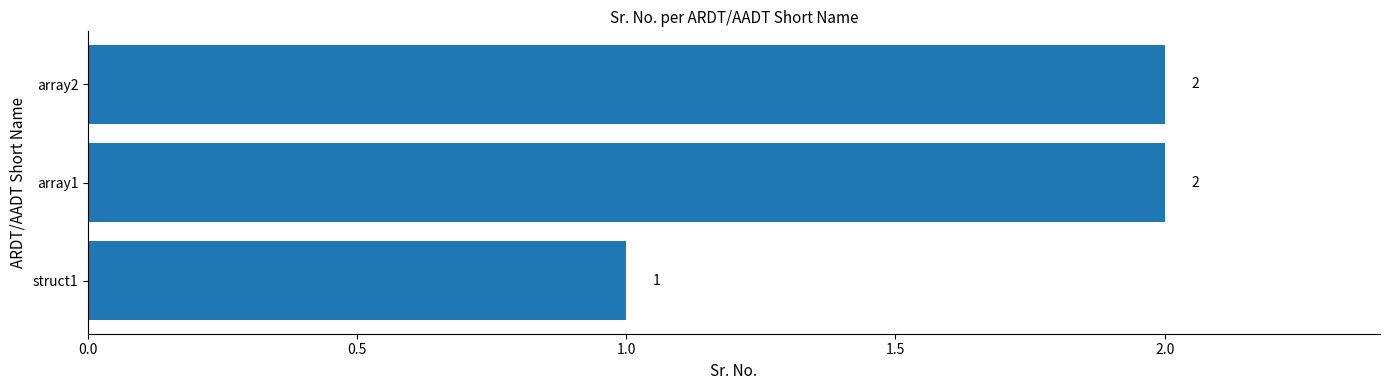

What is the sum of all values?

5